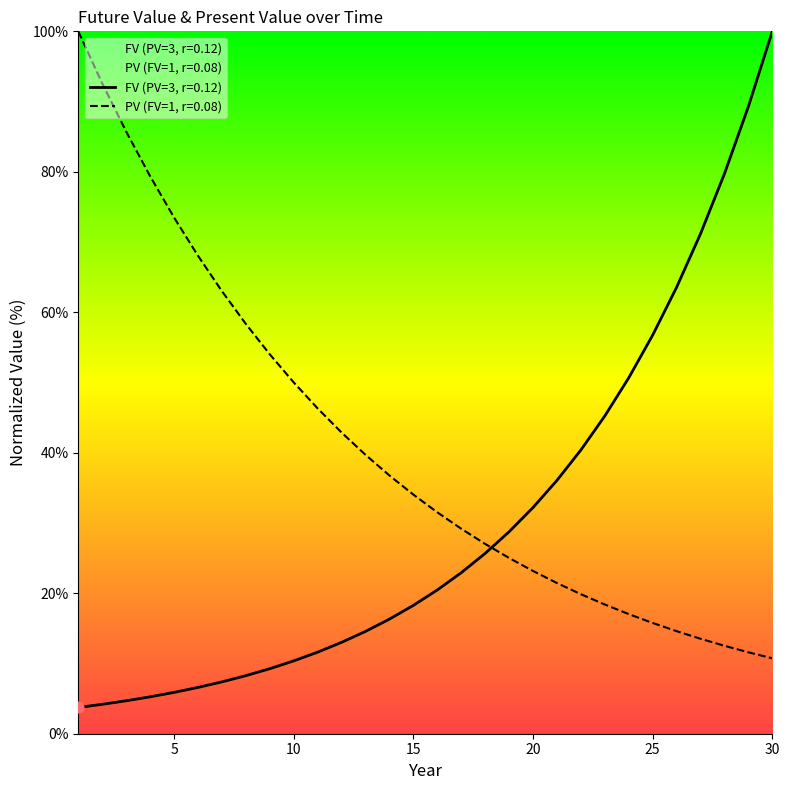

What are all the series names shown in the legend?

FV (PV=3, r=0.12), PV (FV=1, r=0.08)